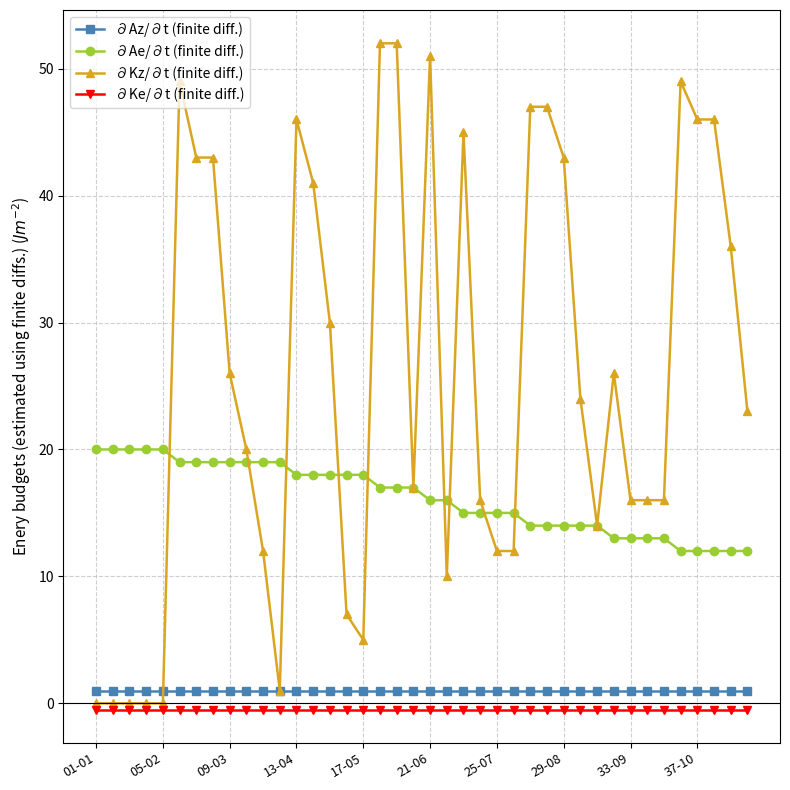

Which series has the widest spread of values?

∂Kz/∂t (finite diff.)